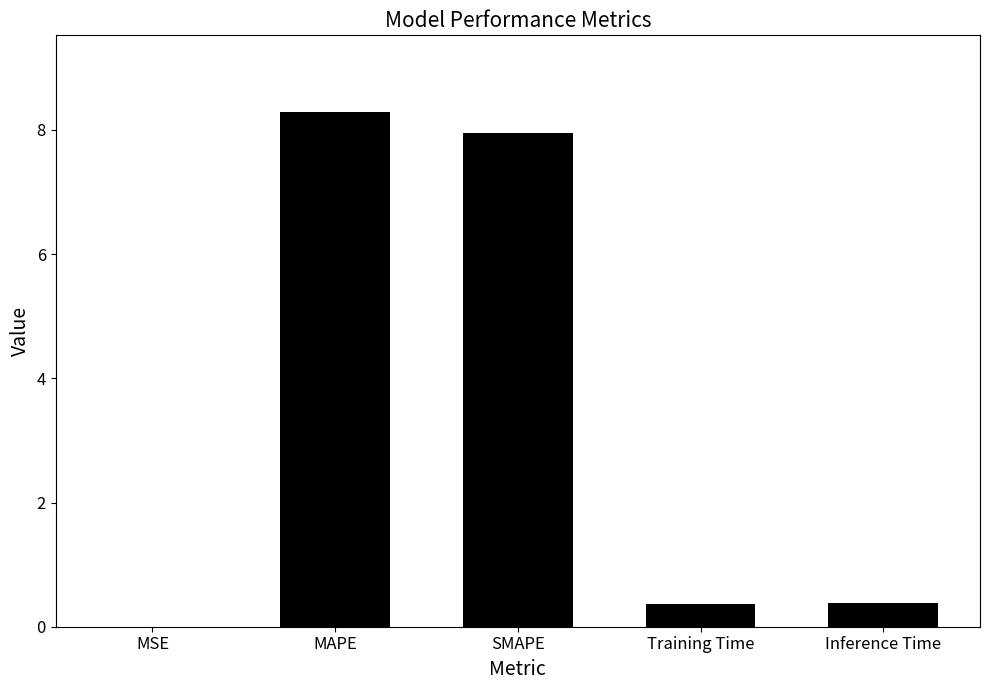

Which has a higher value, MAPE or MSE?

MAPE